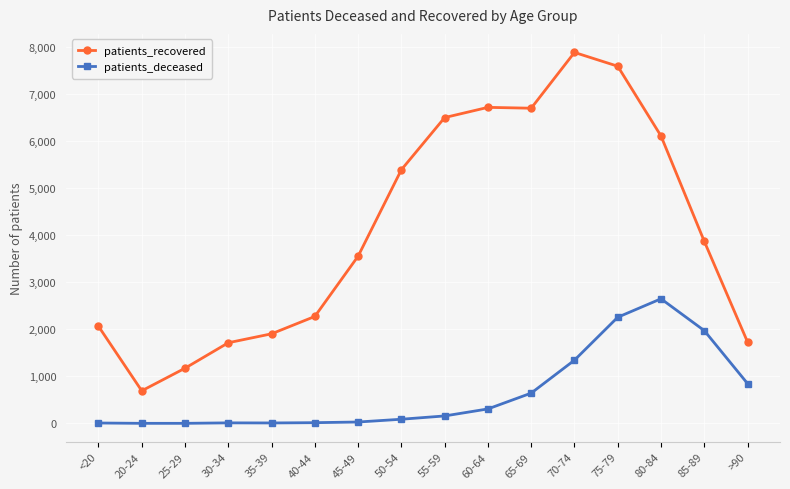

At which category is the sum across all series the highest?

75-79